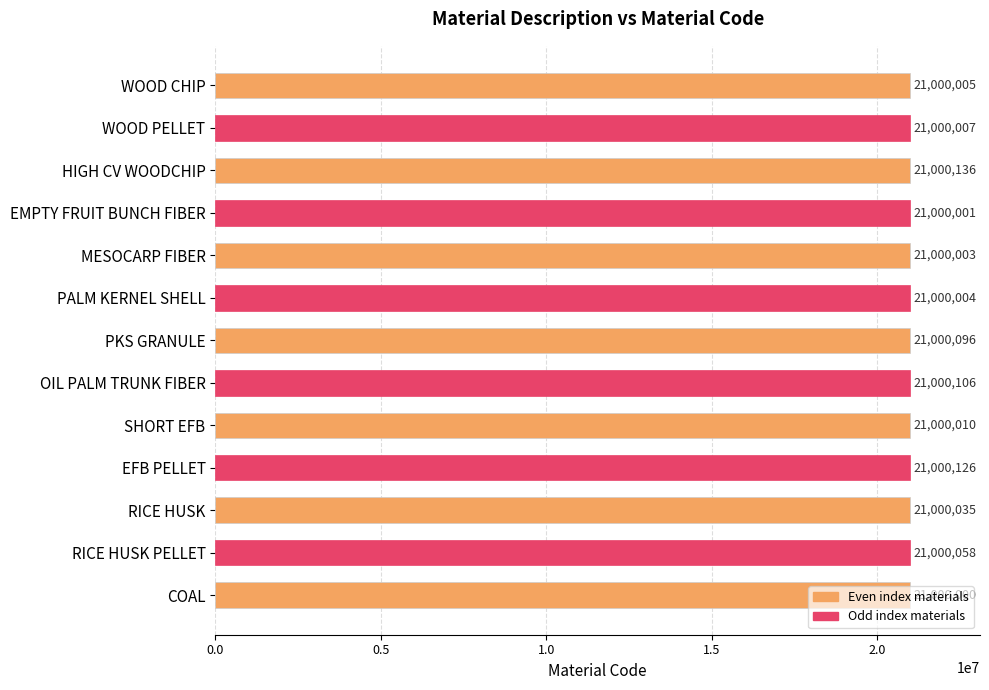

What is the difference between the maximum and minimum values?

136